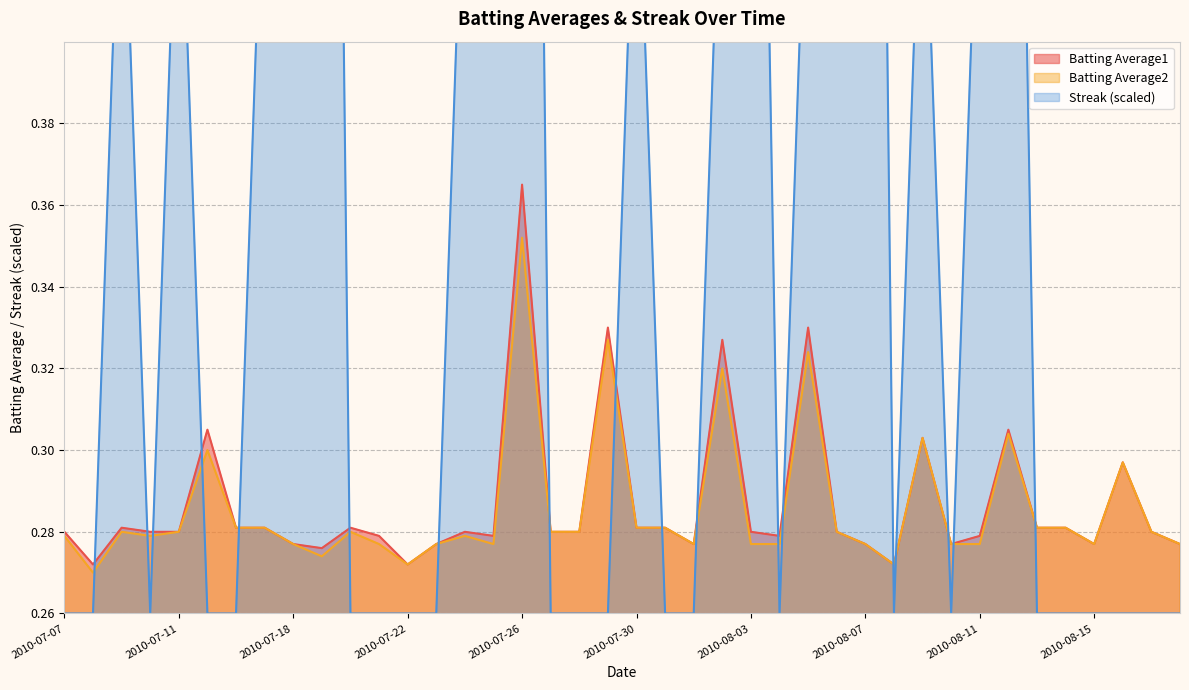

How many data points does each series have?

40